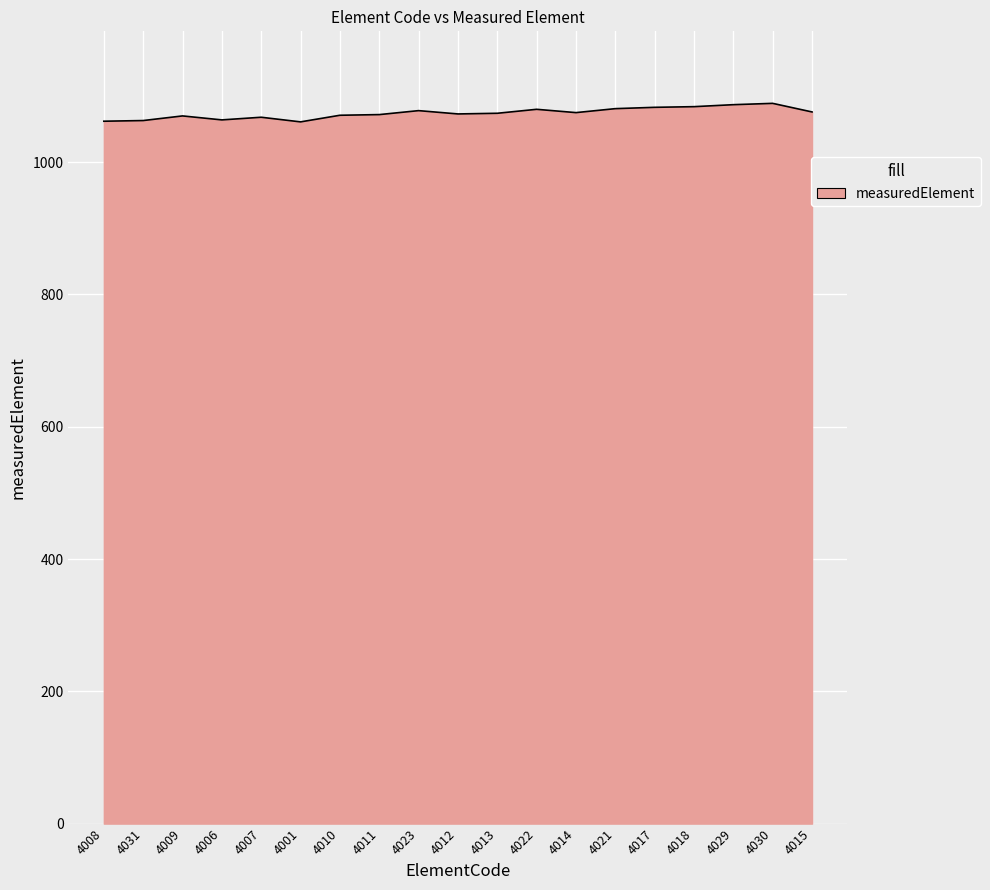

How many lines are shown in the chart?

1